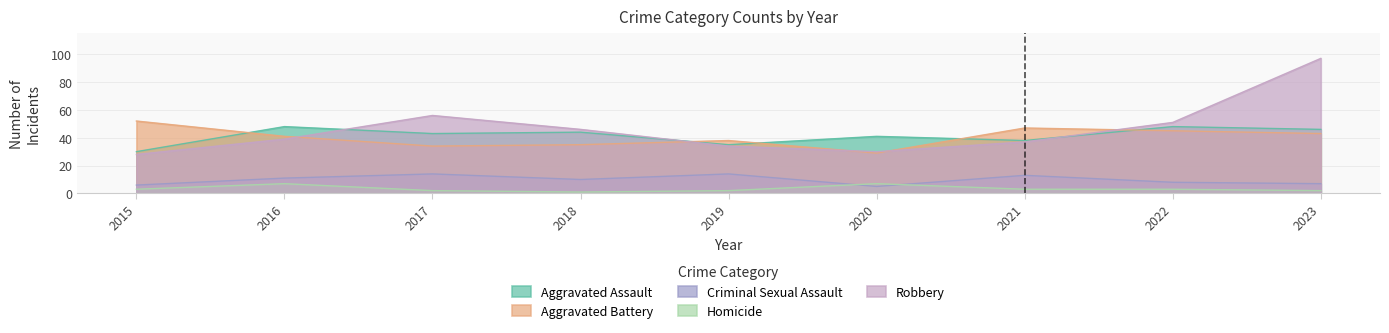

What is the maximum value for Homicide?

7